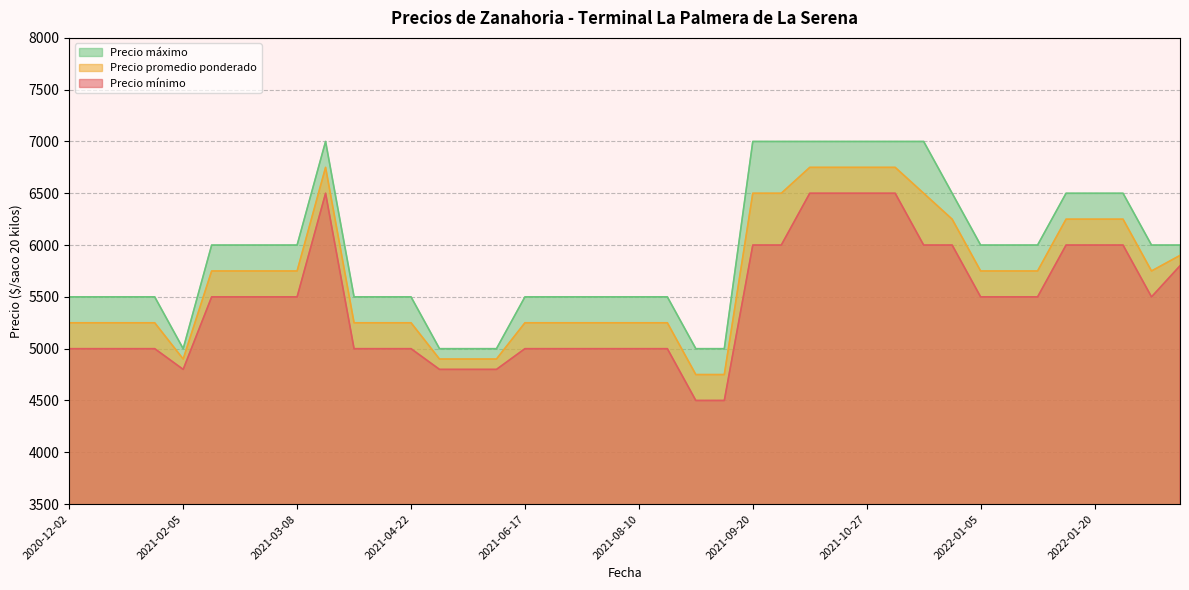

How many data points in Precio maximo are above 6000?

12